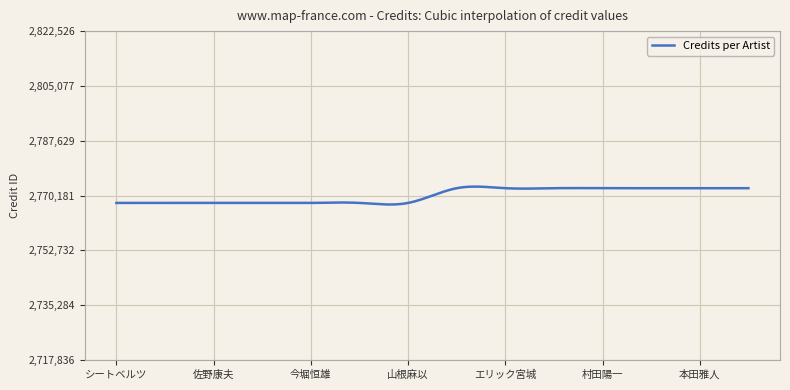

What is the smallest value displayed?

2767330.7